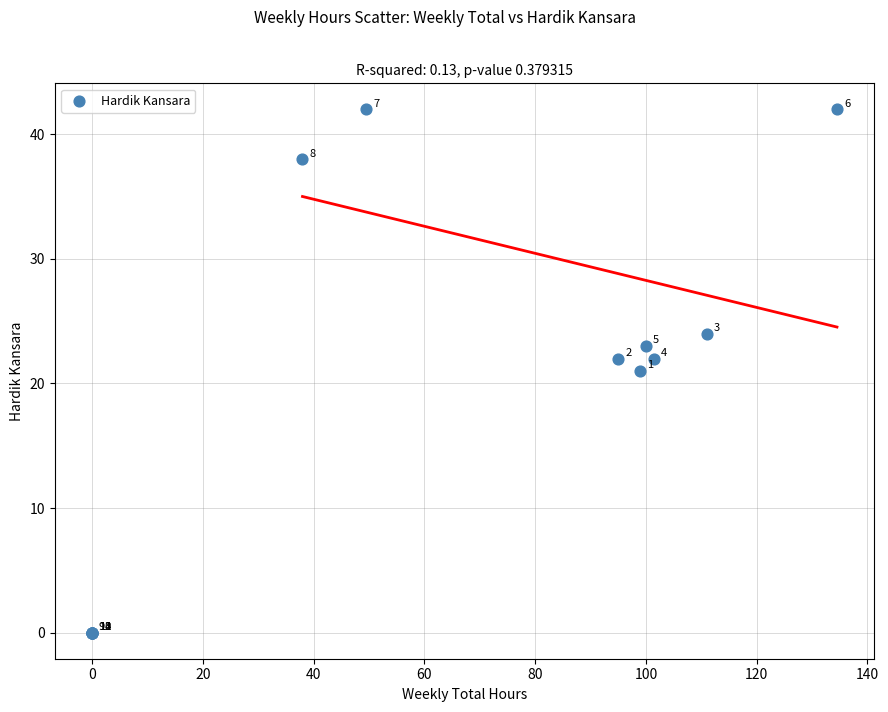

What Y value in the scatter plot is closest to 21?

21